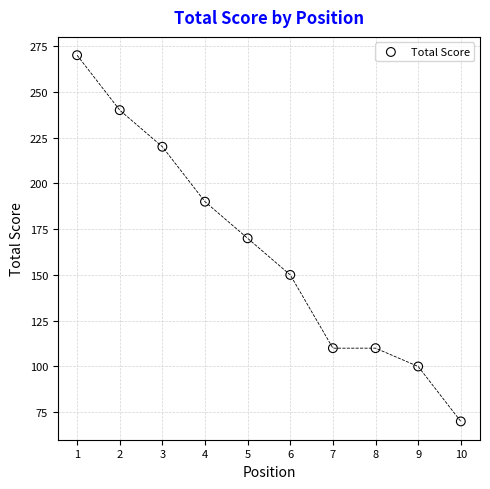

What is the range of X values (max minus min)?

9